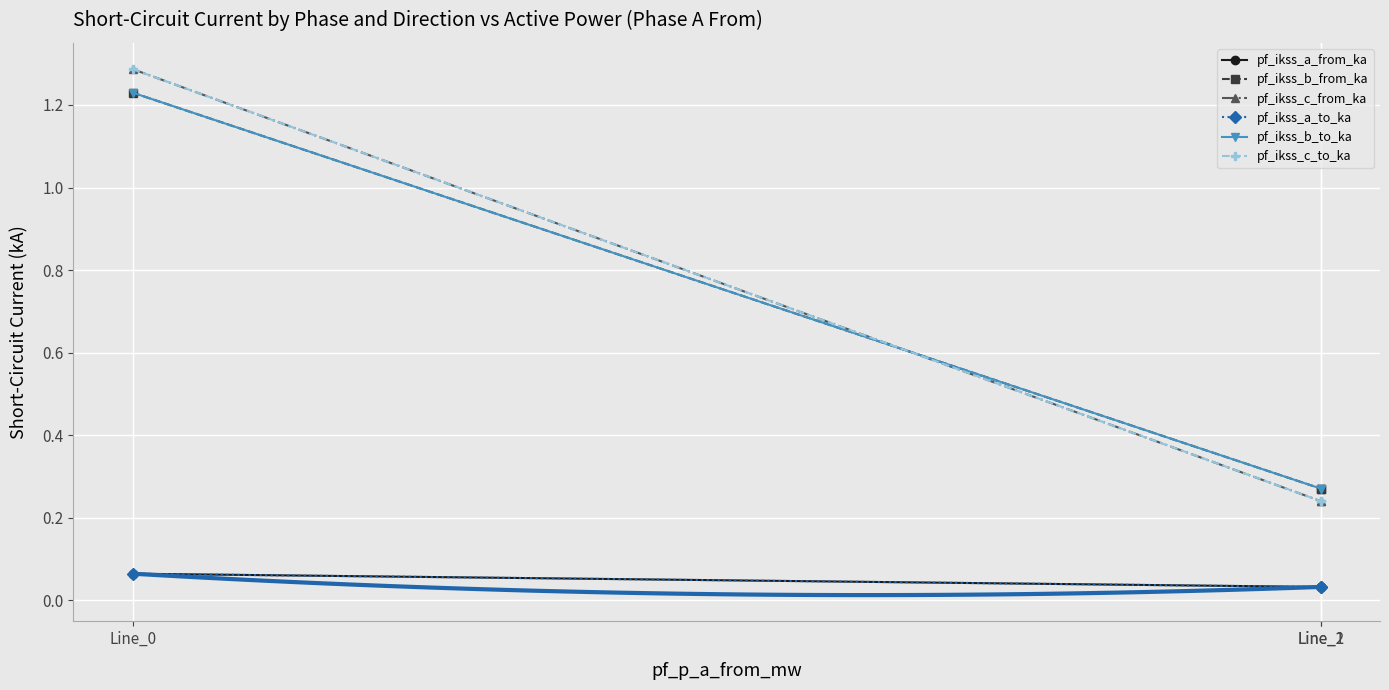

Which series changed the most between Line_0 and Line_2?

pf_ikss_c_from_ka